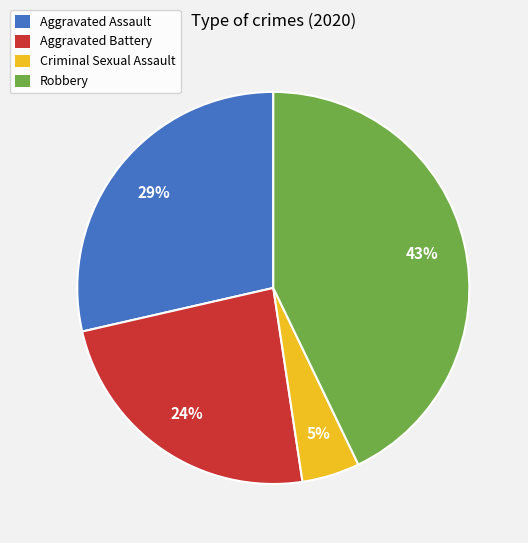

Is there a majority slice in this chart?

No